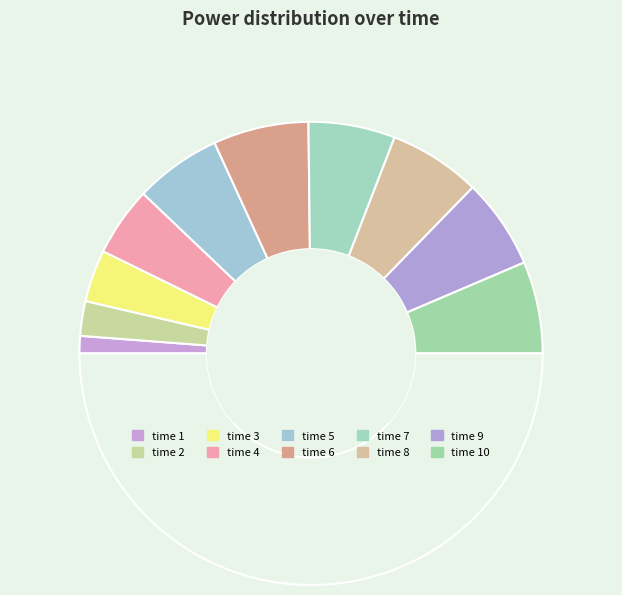

Count the number of slices in the pie.

11